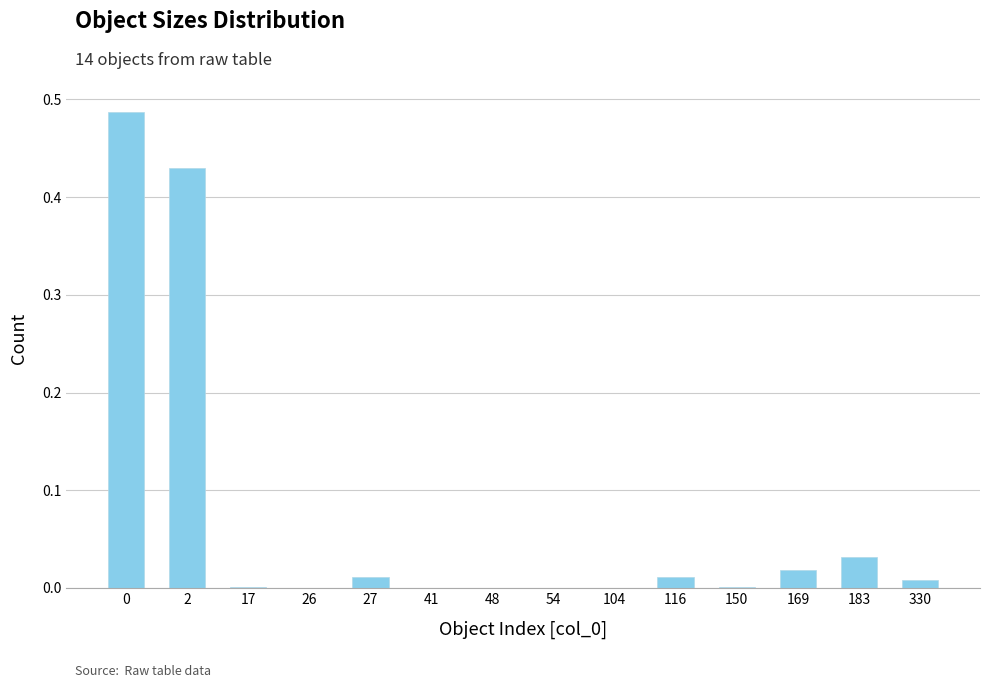

The chart shows a value of 0.0 at 41. True or false?

True